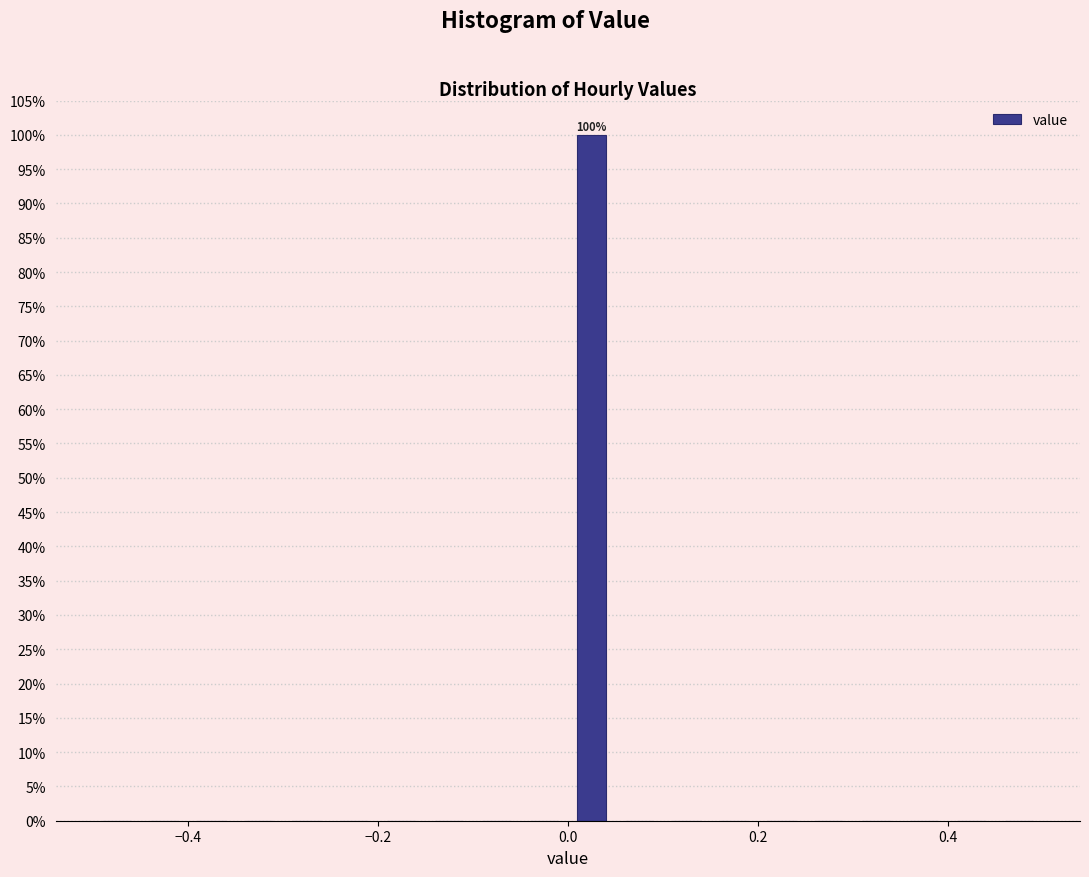

Read against the x-axis, roughly where is the centre of the tallest bar?

0.02